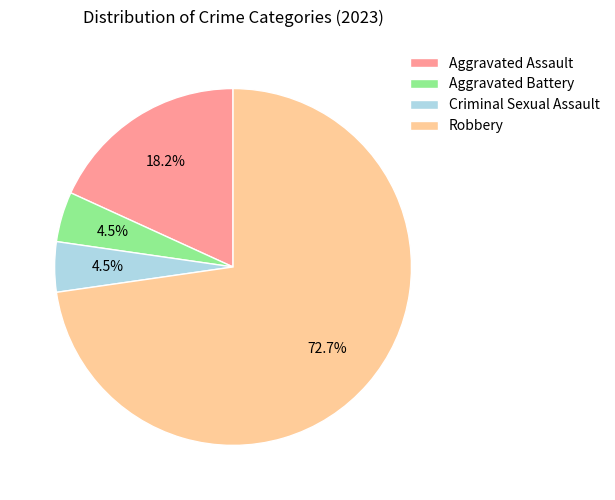

Approximately how many times larger is the value at Robbery compared to Aggravated Assault?

4.0